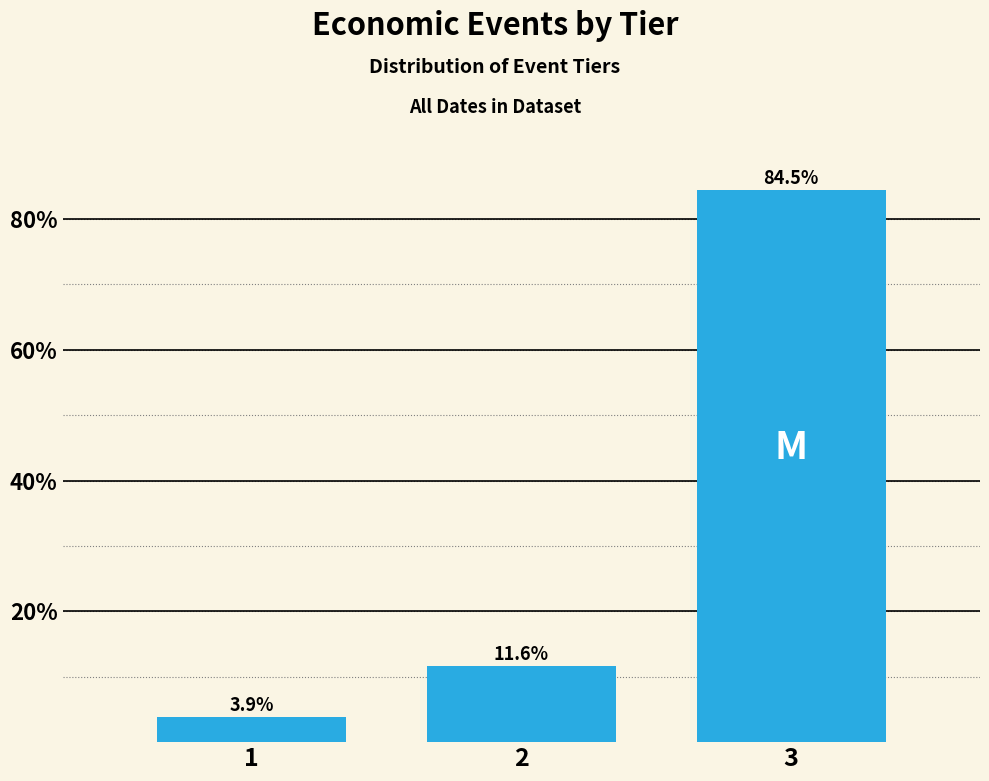

Reading right to left, extract all data points from this chart.

84.5	11.6	3.9